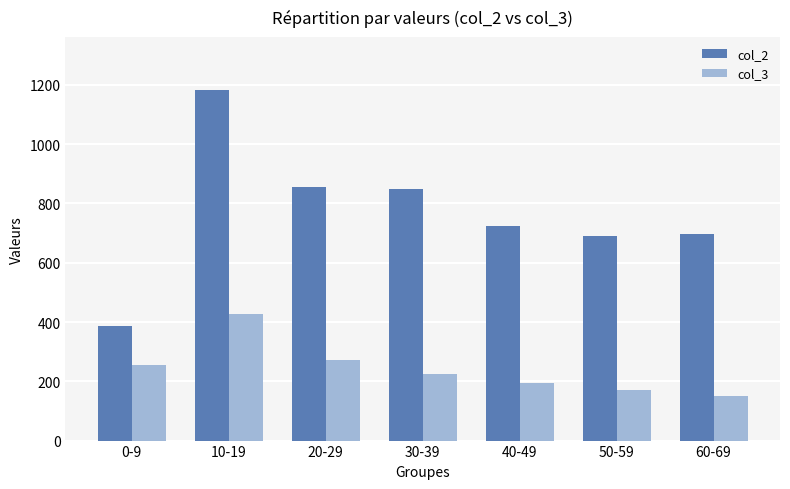

What are all the series names shown in the legend?

col_2, col_3